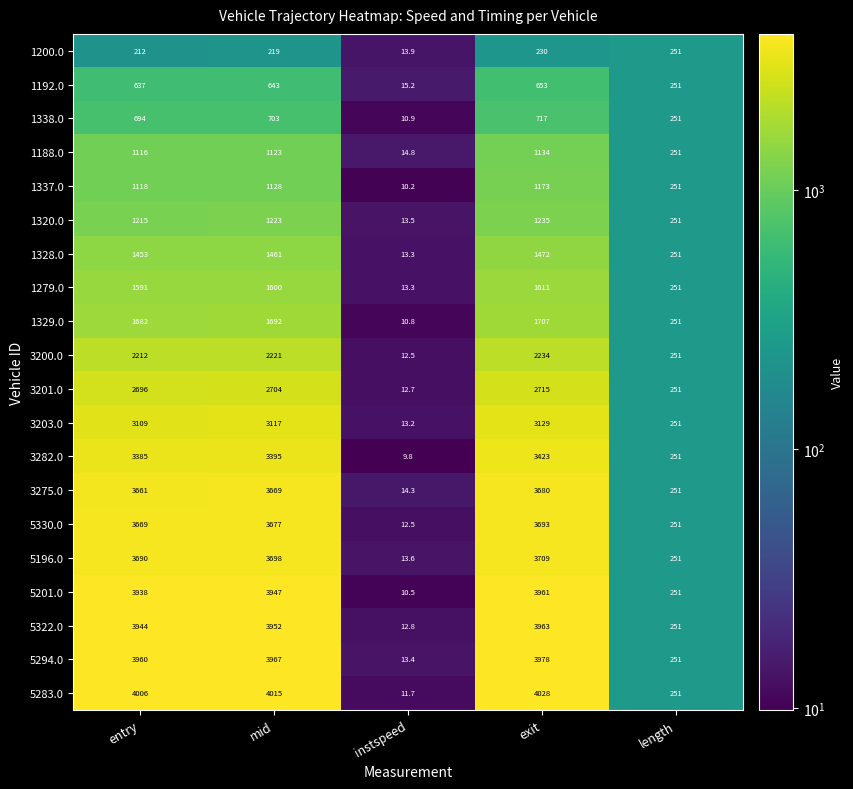

What is the highest value of the 5330.0 series?

3693.0